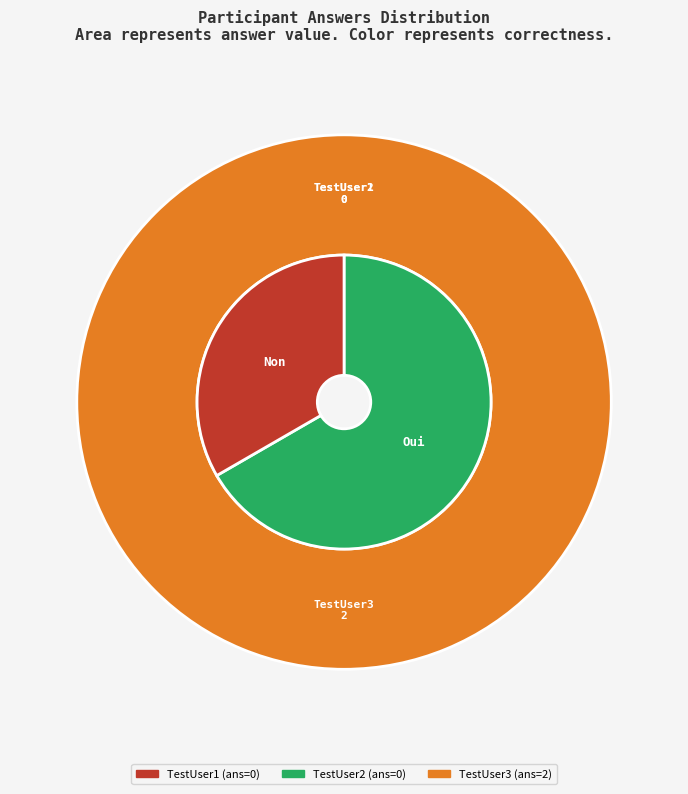

To the nearest percent, what is the difference between the largest and smallest slice percentages?

100%